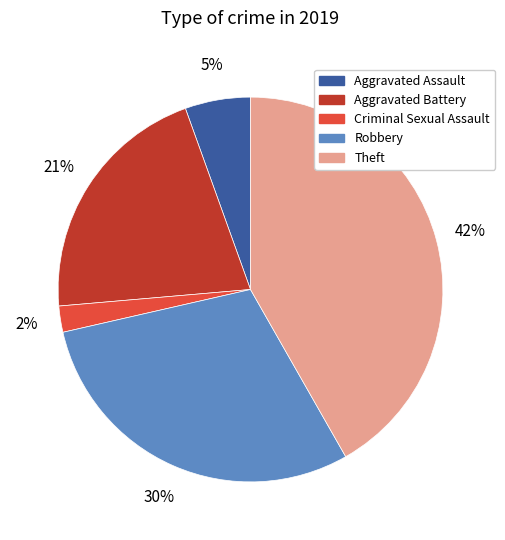

Rank the categories by value from highest to lowest.

Theft, Robbery, Aggravated Battery, Aggravated Assault, Criminal Sexual Assault